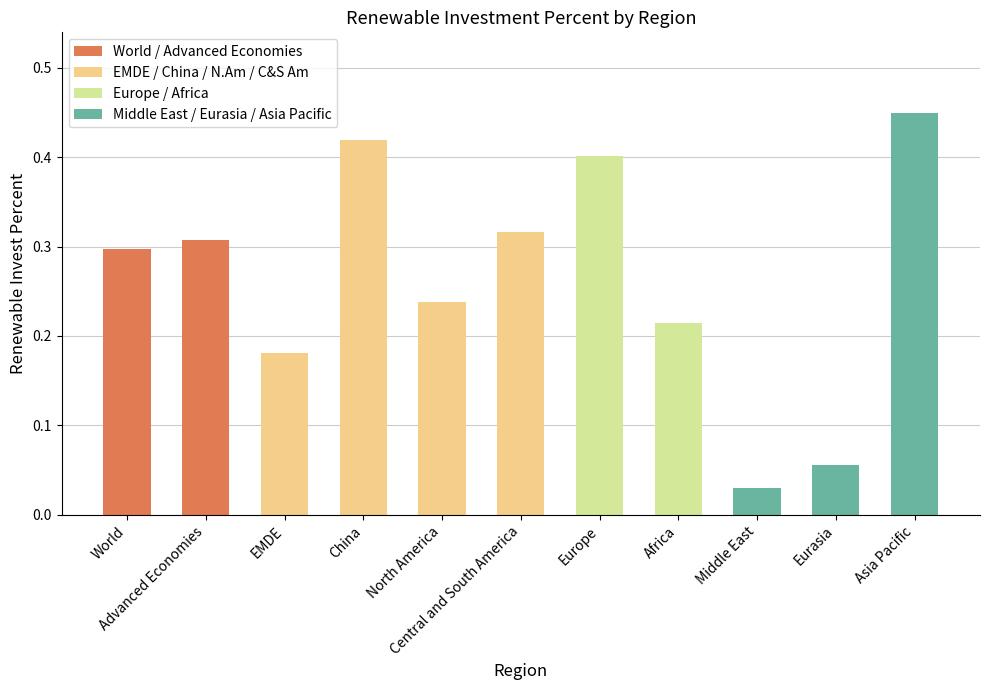

What is the sum of all values?

2.9